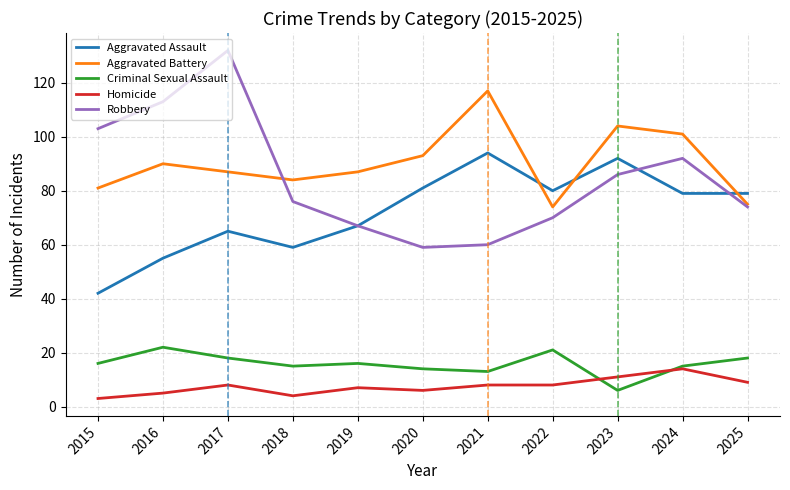

What is the difference between the highest and lowest values at 2022?

72